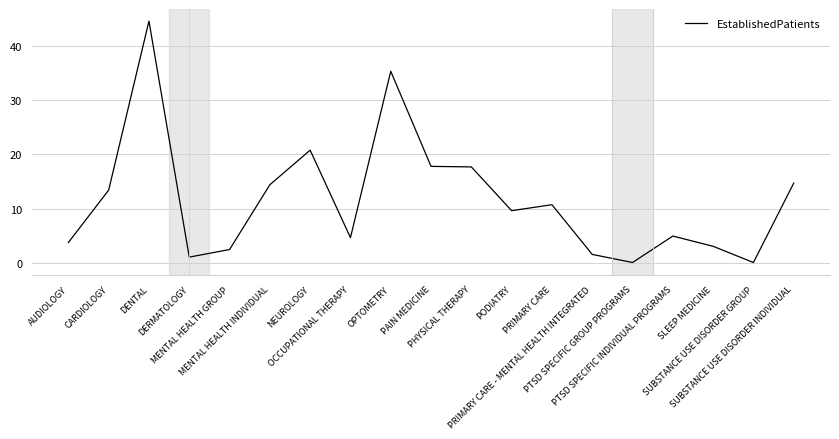

How many lines are shown in the chart?

1